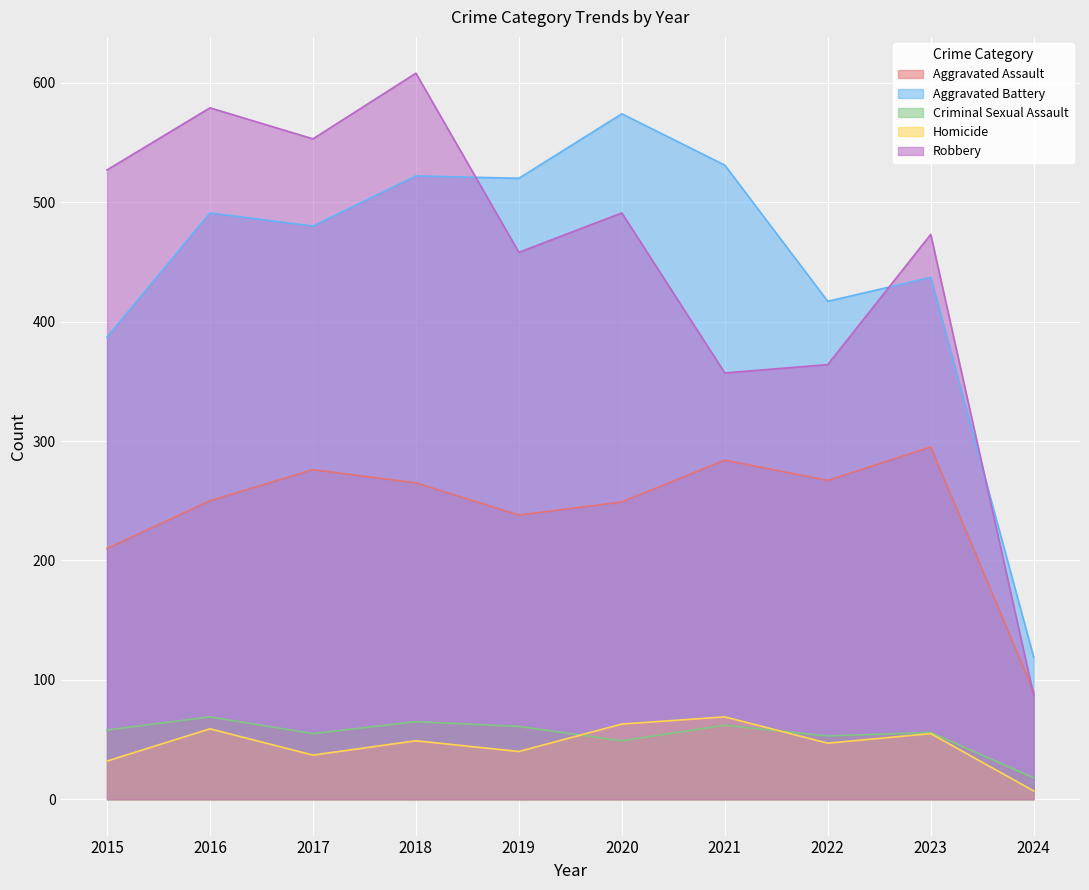

How many lines are shown in the chart?

5